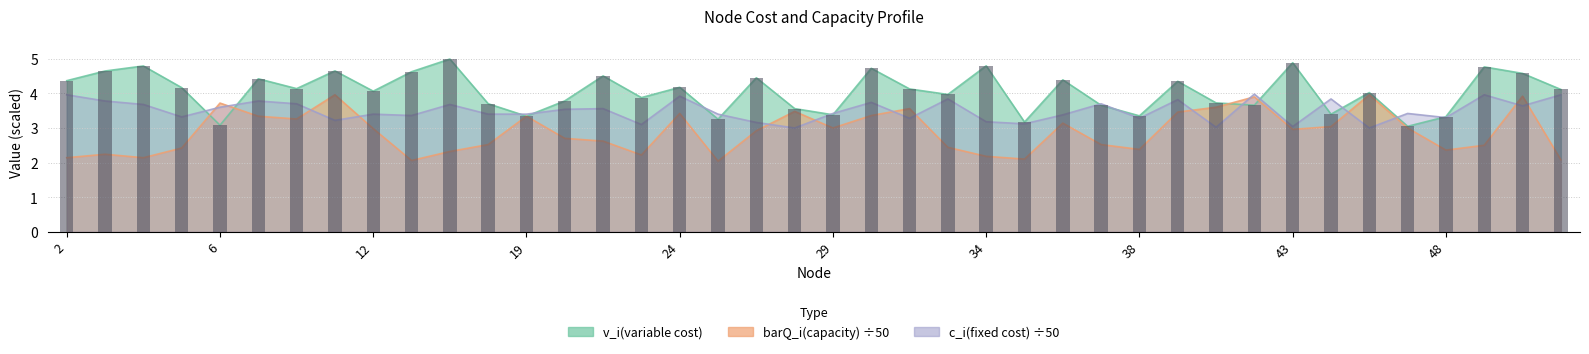

Is the value of v_i(variable cost) at 34 greater than the value of barQ_i(capacity) at 10?

Yes